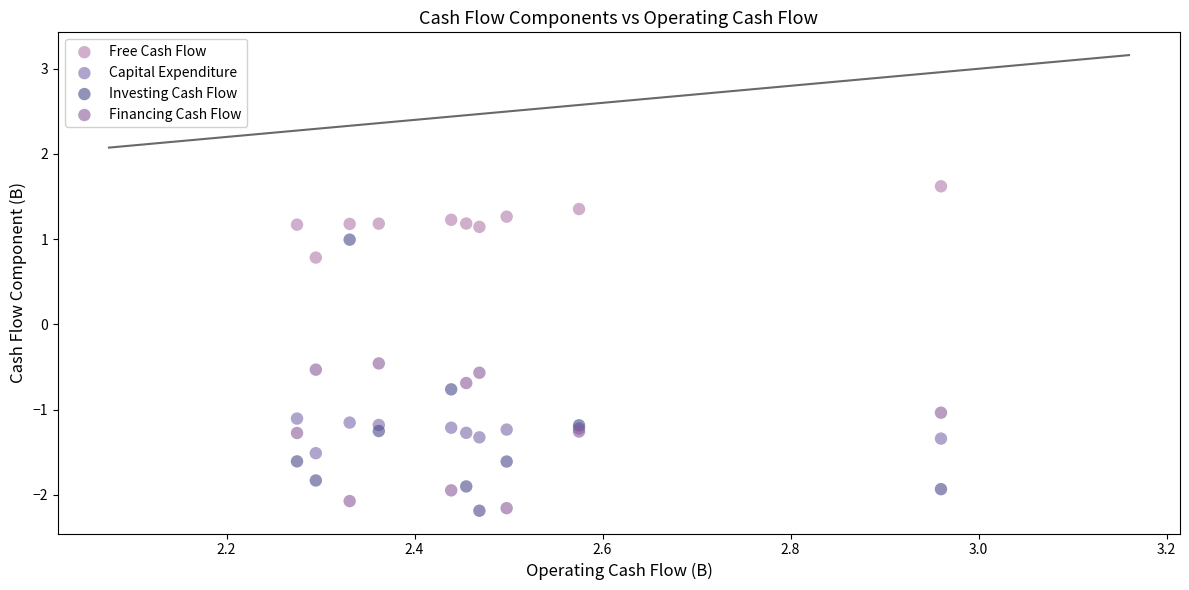

Across all series, what Y value is closest to 0?

-0.5